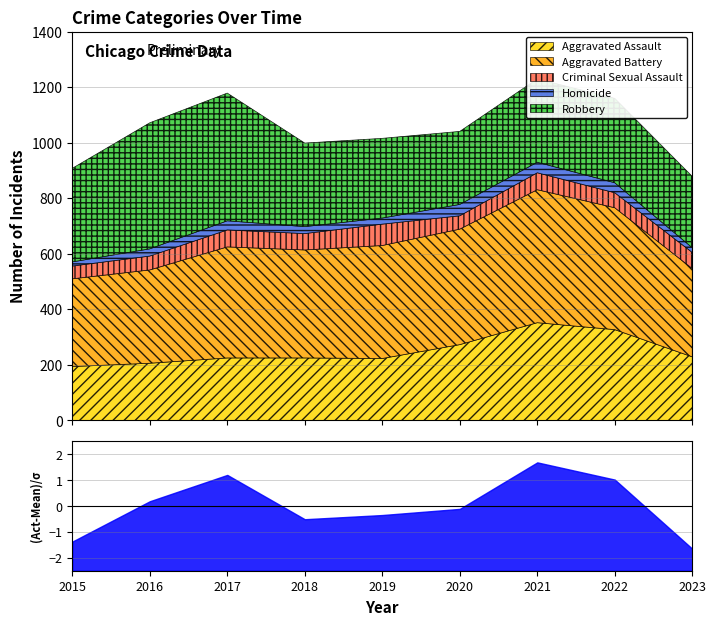

The Aggravated Assault series shows 455 at 2022. True or false?

False